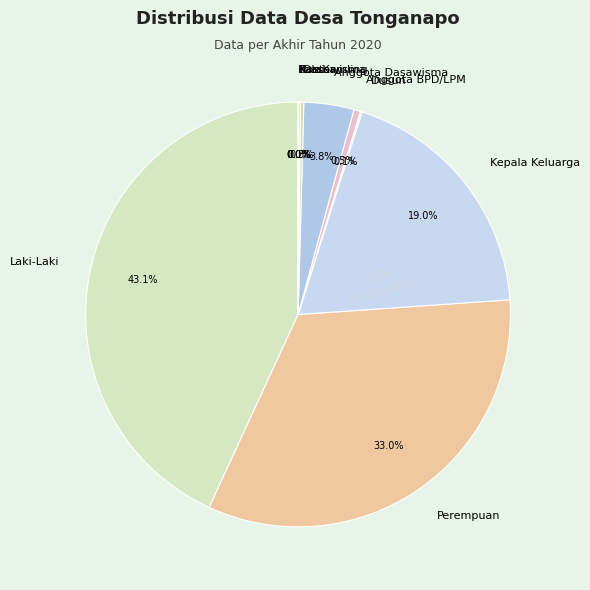

What portion of the pie excludes Kepala Keluarga?

81.0%